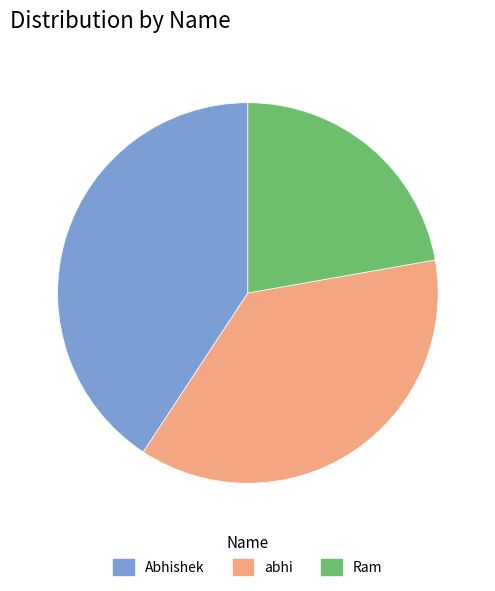

Is it true that Ram is 22% of the pie?

True